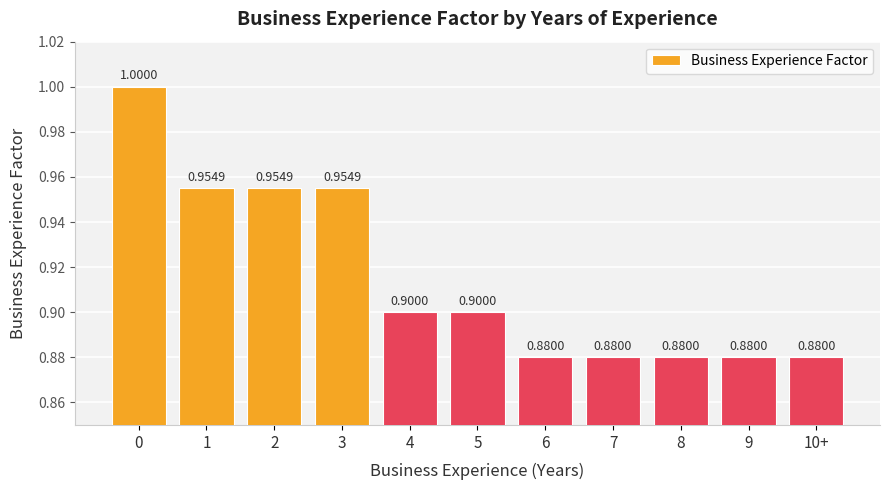

What is the difference between the maximum and second lowest values?

0.1